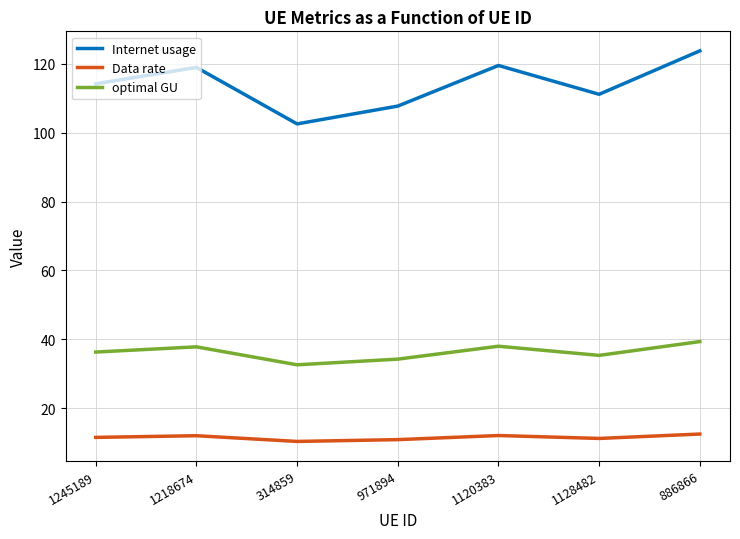

The value of Internet usage at 1128482 is 63.0. True or false?

False